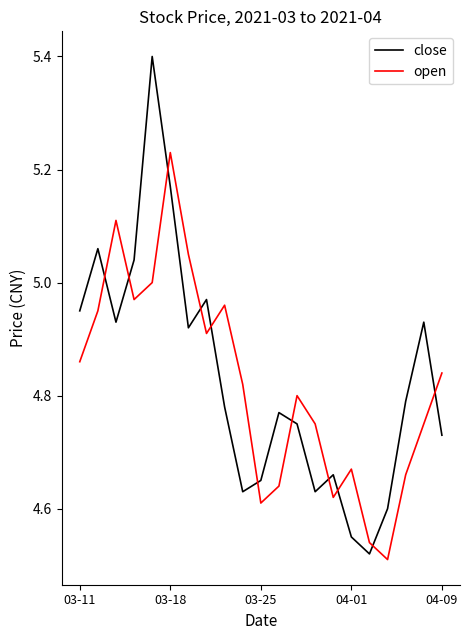

What is the maximum value for close?

5.4